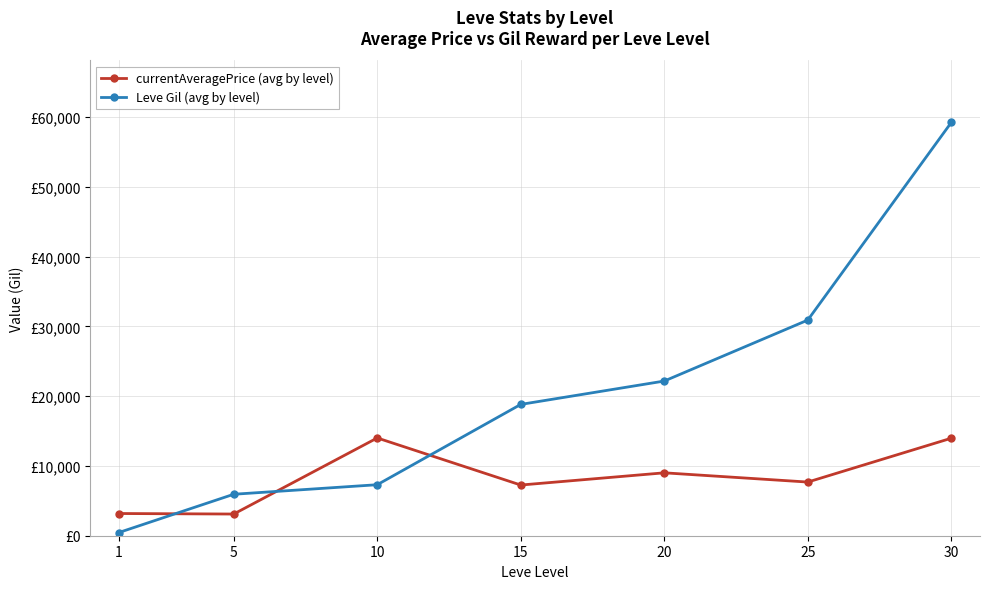

Is this an area chart (filled region under the line)?

No